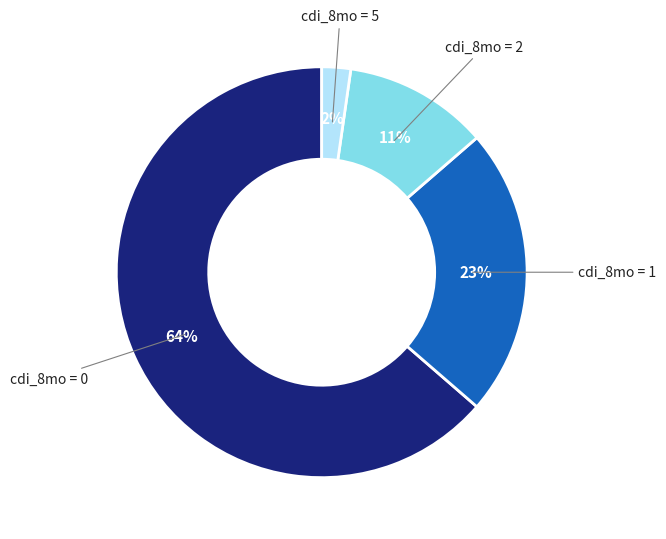

Is there a majority slice in this chart?

Yes